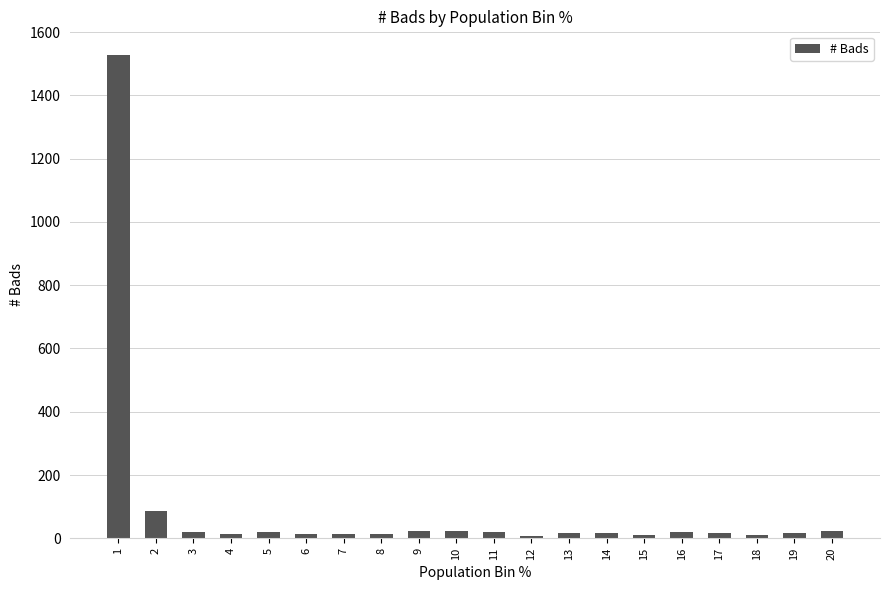

Are the bars grouped side by side (vs. stacked)?

No